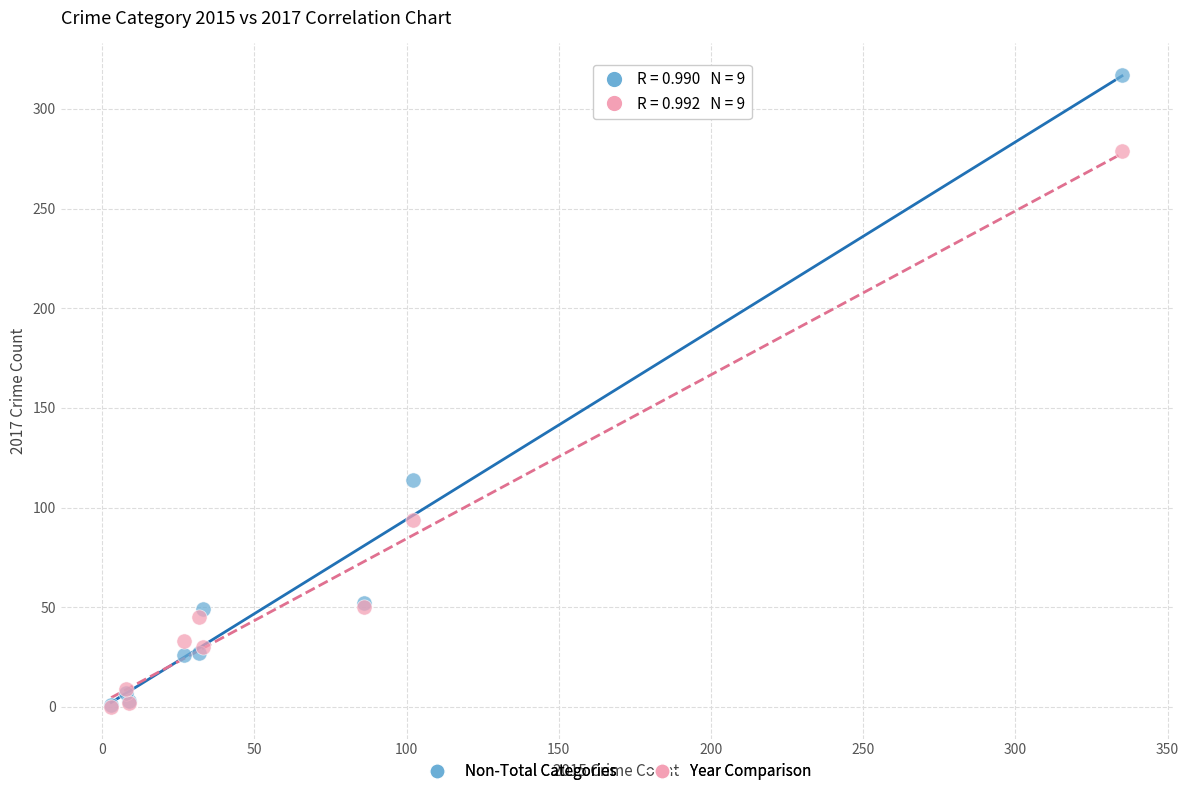

Which series contains the highest Y value?

Non-Total Categories